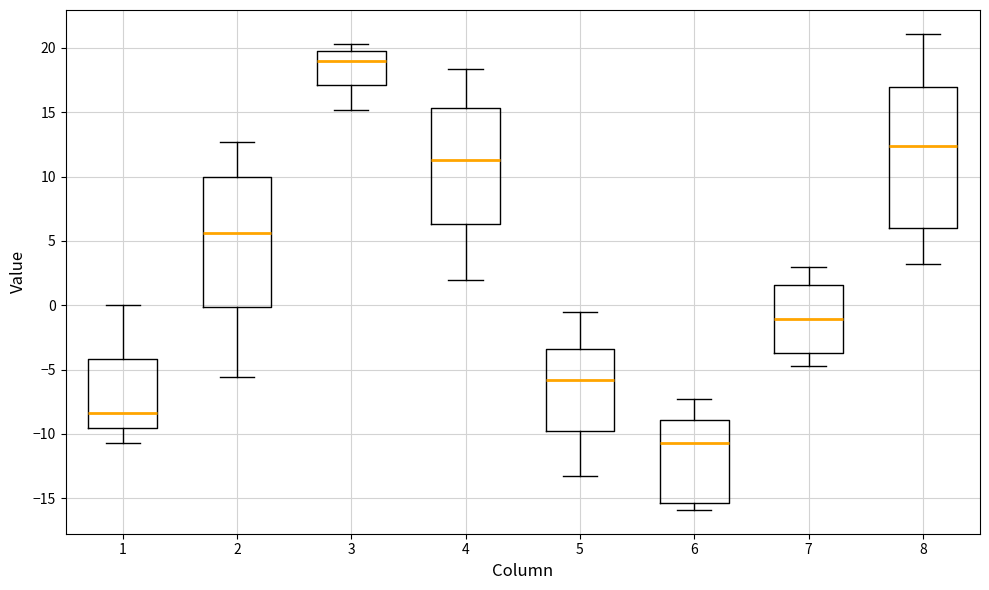

Reading left to right, read every box against the y-axis: the position of its median line, the range the box covers, and the ends of its whiskers. The values are not printed on the chart, so give them approximately, as read against the axis.

1: median -8.5, box -9.5 to -4.0, whiskers -10.5 to 0.0
2: median 5.5, box 0.0 to 10.0, whiskers -5.5 to 12.5
3: median 19.0, box 17.0 to 20.0, whiskers 15.0 to 20.5
4: median 11.5, box 6.5 to 15.5, whiskers 2.0 to 18.5
5: median -6.0, box -10.0 to -3.5, whiskers -13.5 to -0.5
6: median -10.5, box -15.5 to -9.0, whiskers -16.0 to -7.5
7: median -1.0, box -3.5 to 1.5, whiskers -4.5 to 3.0
8: median 12.5, box 6.0 to 17.0, whiskers 3.0 to 21.0